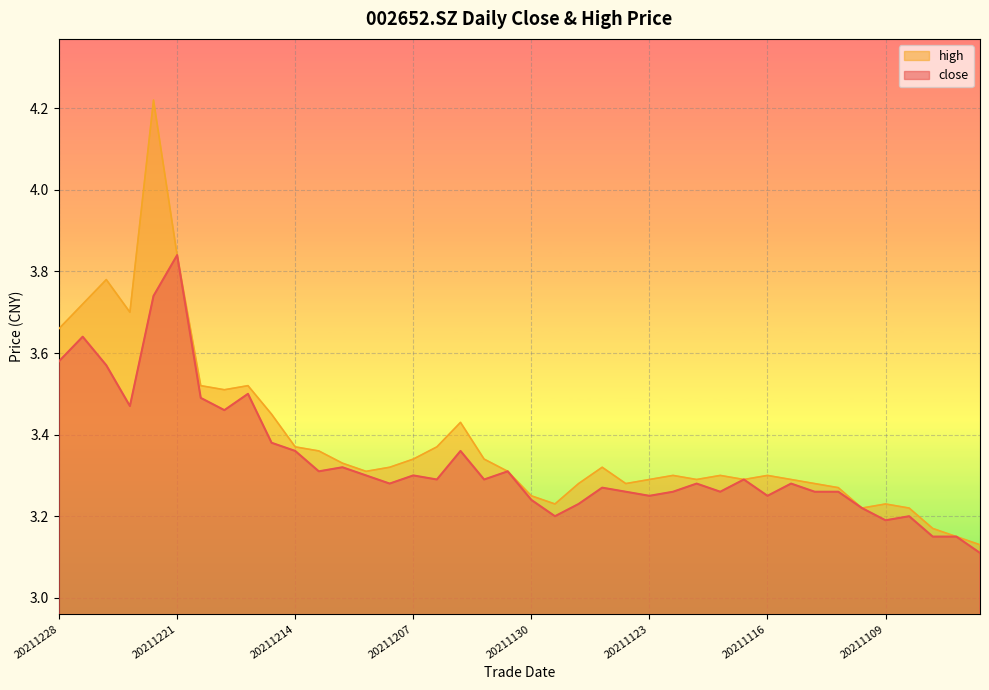

What is the greatest value displayed?

4.2